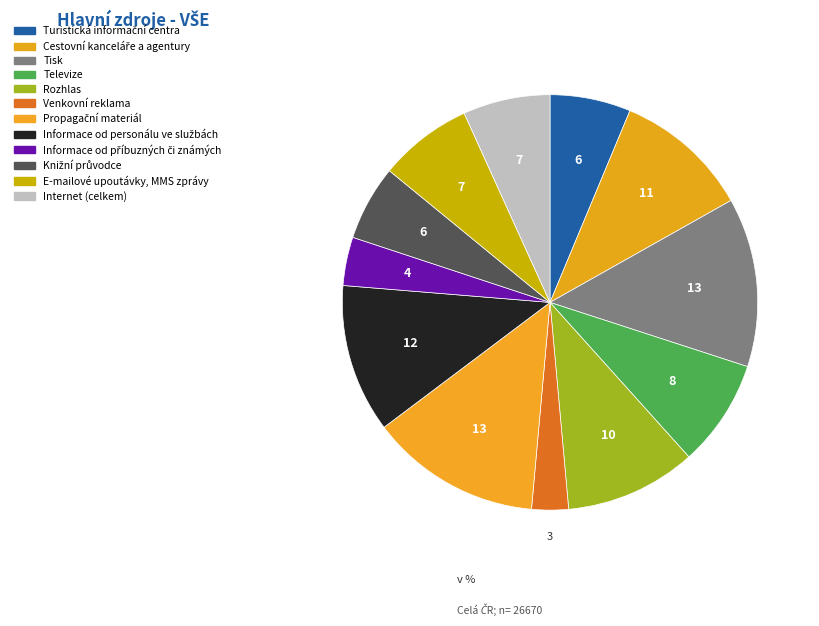

Count the number of slices in the pie.

12